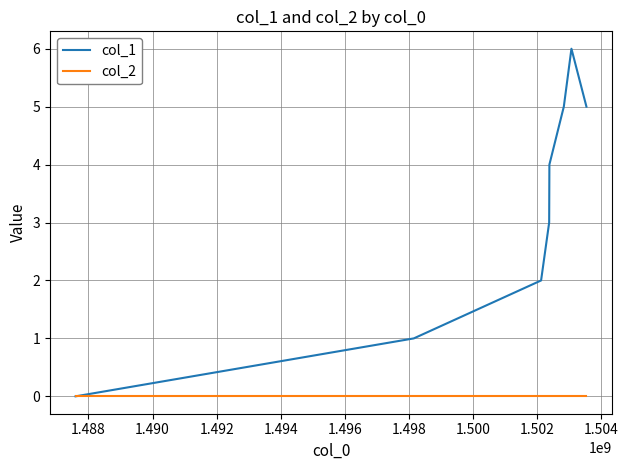

What are all the series names shown in the legend?

col_1, col_2